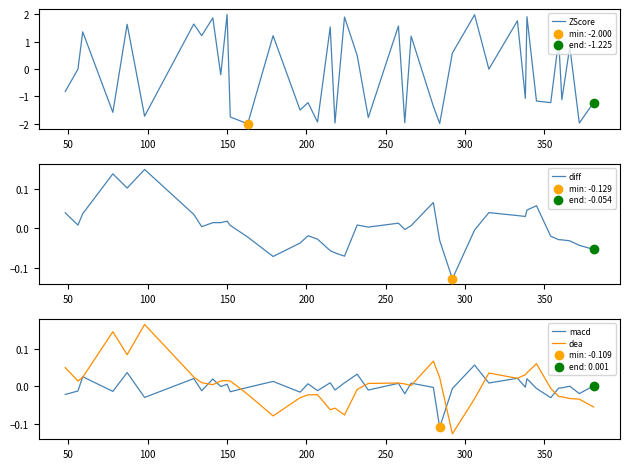

What are all the series names shown in the legend?

ZScore, diff, macd, dea